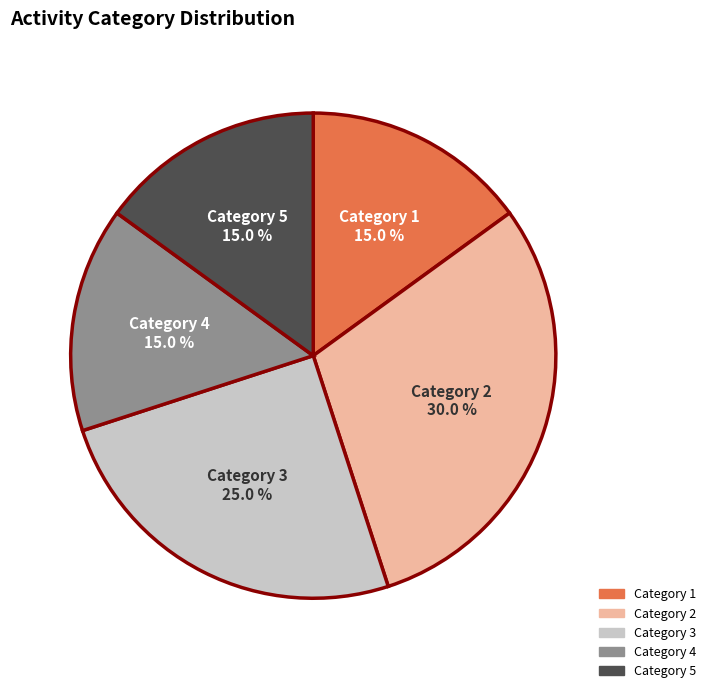

Is there a majority slice in this chart?

No